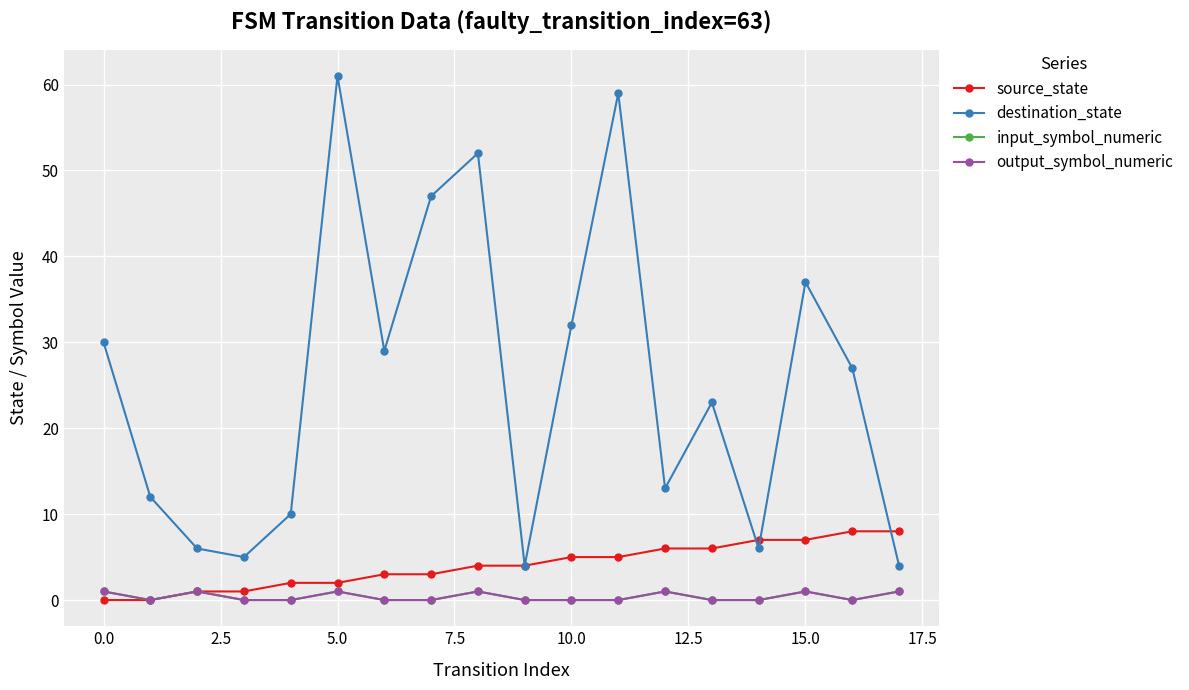

True or false: output_symbol_numeric and destination_state cross at least once.

False